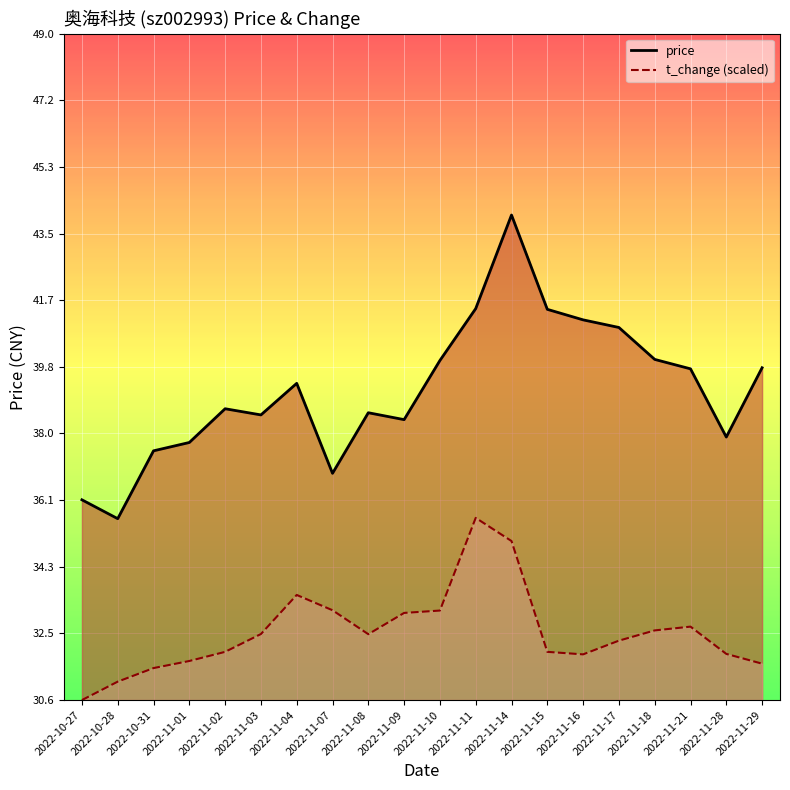

How many series are shown in this chart?

2